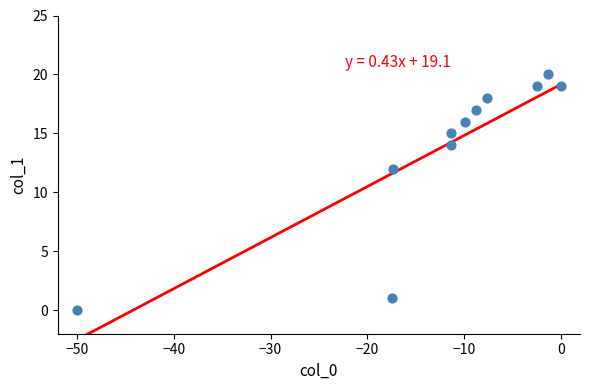

What is the average Y value?

14